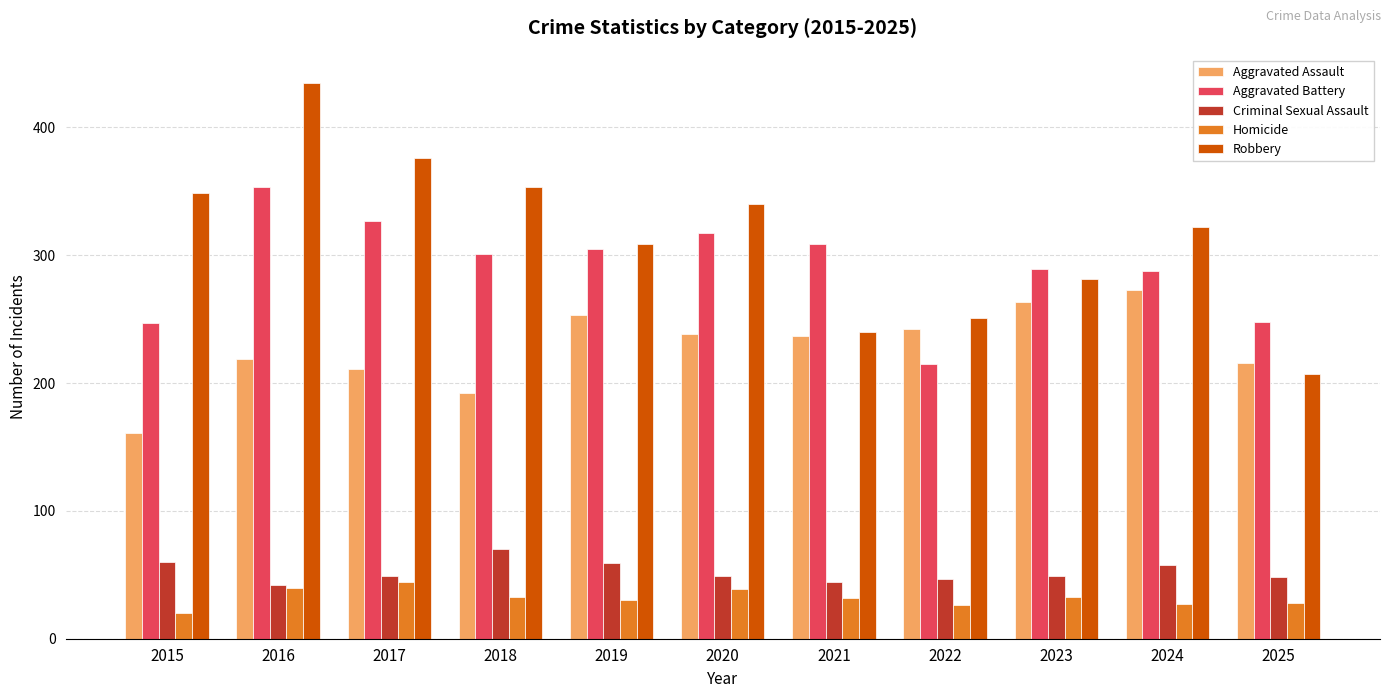

List the series in order of their peak value, highest first.

Robbery, Aggravated Battery, Aggravated Assault, Criminal Sexual Assault, Homicide